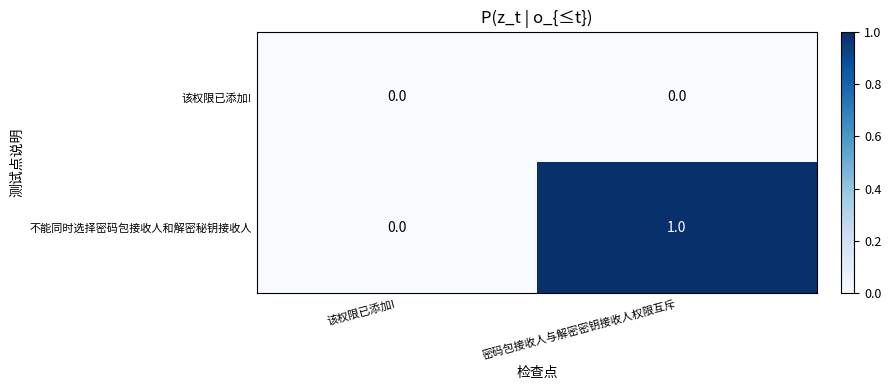

Between 该权限已添加! and 密码包接收人与解密密钥接收人权限互斥, which series saw the biggest shift?

不能同时选择密码包接收人和解密秘钥接收人